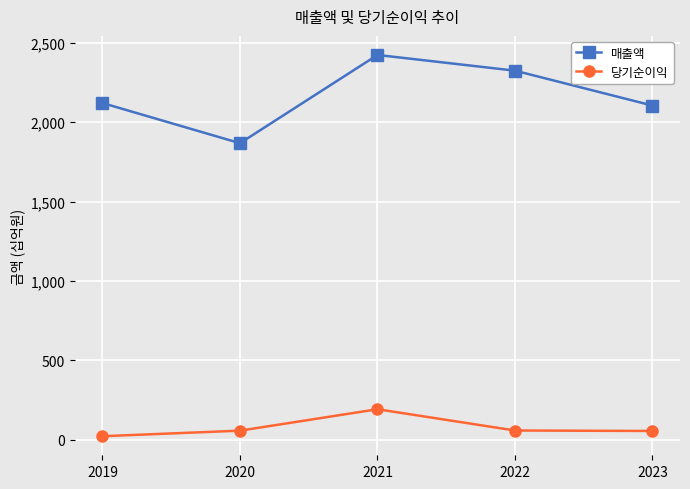

How many interior local peaks does the 당기순이익 series have?

1